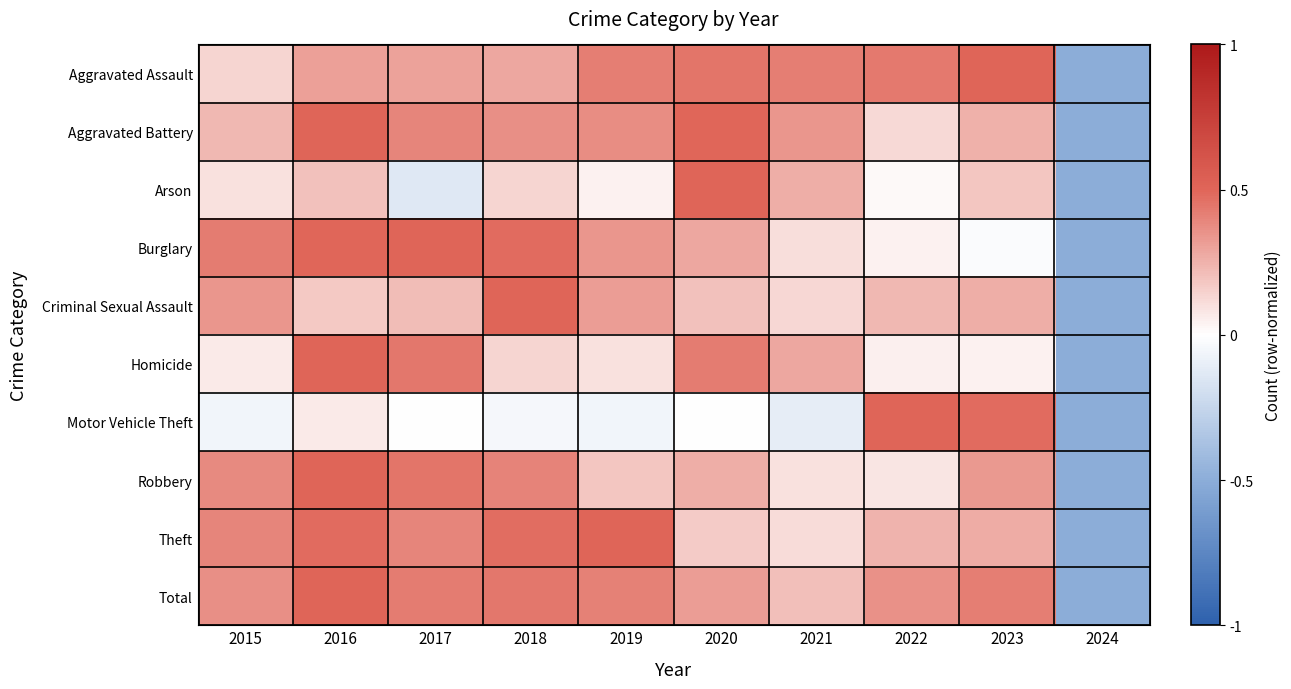

Which category has the lowest value across all series?

2024